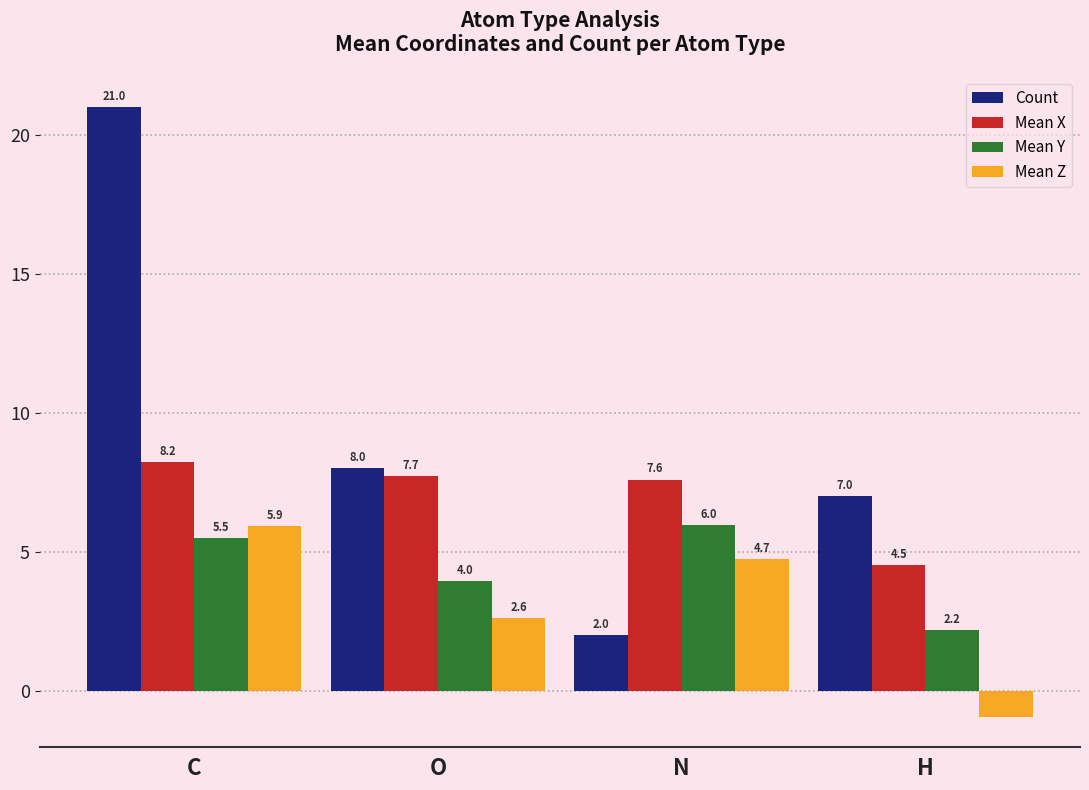

Which series changed the most between O and H?

Mean Z